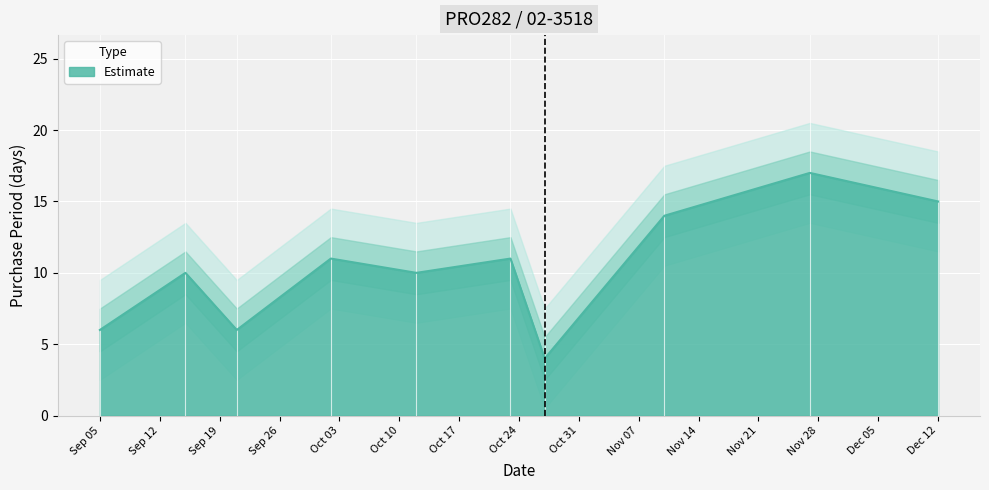

What is the smallest value displayed?

4